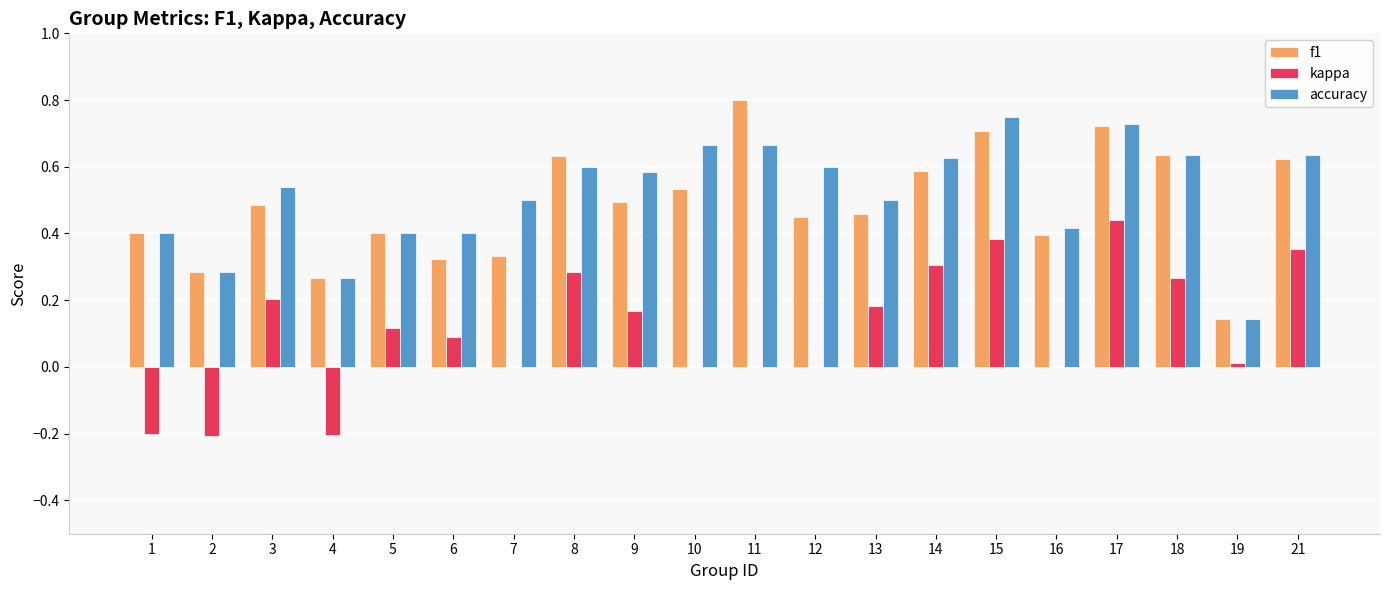

What is the total value across all series at 12?

1.1